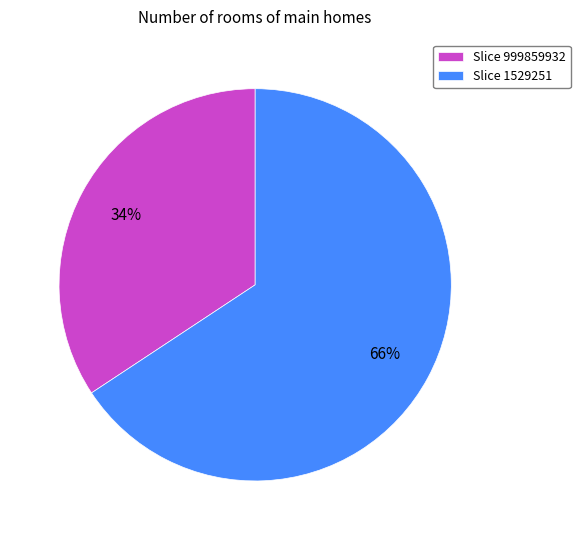

To the nearest percent, what is the average slice percentage?

50%